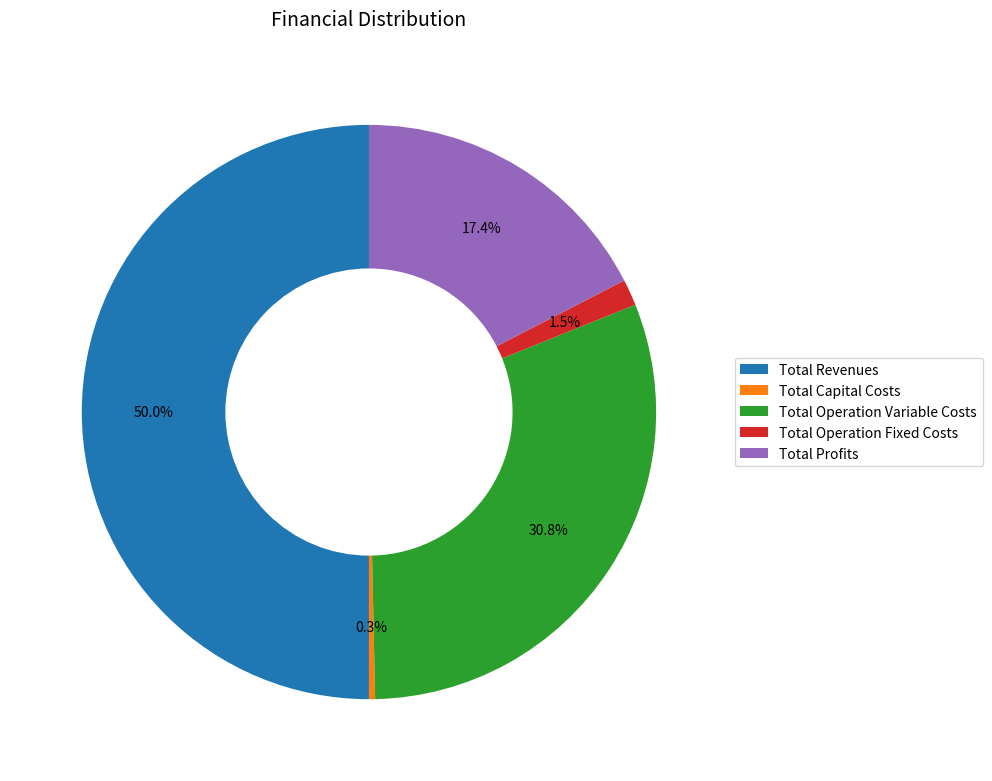

How much of the chart is everything except Total Profits?

82.6%